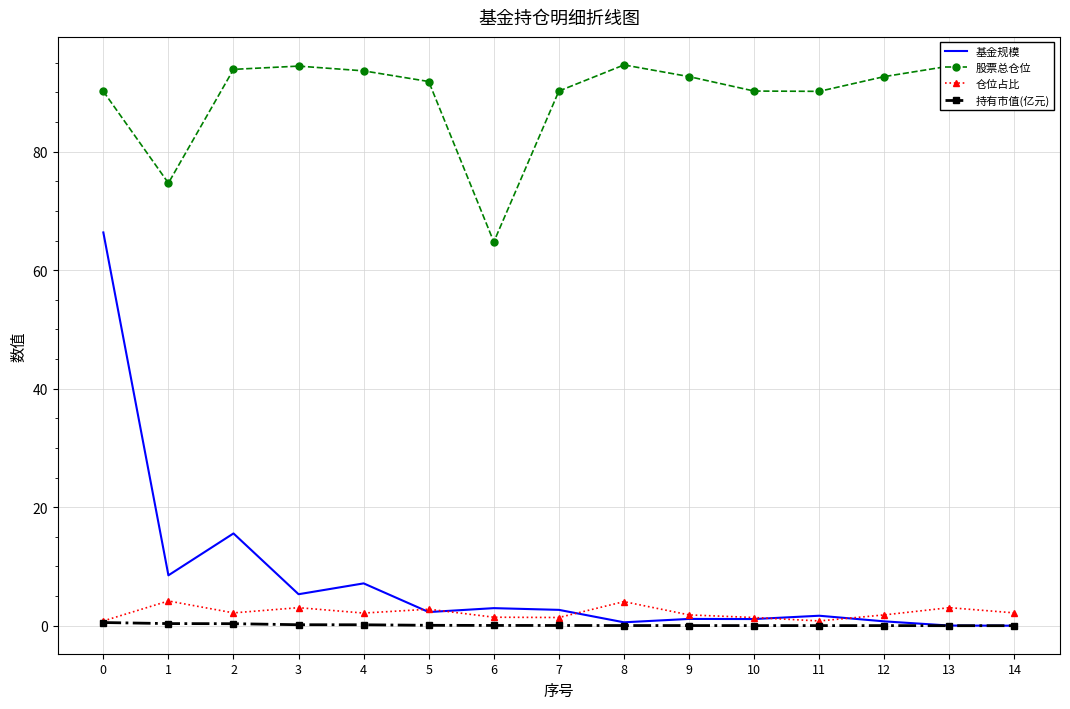

True or false: 仓位占比 and 股票总仓位 intersect in this chart.

False